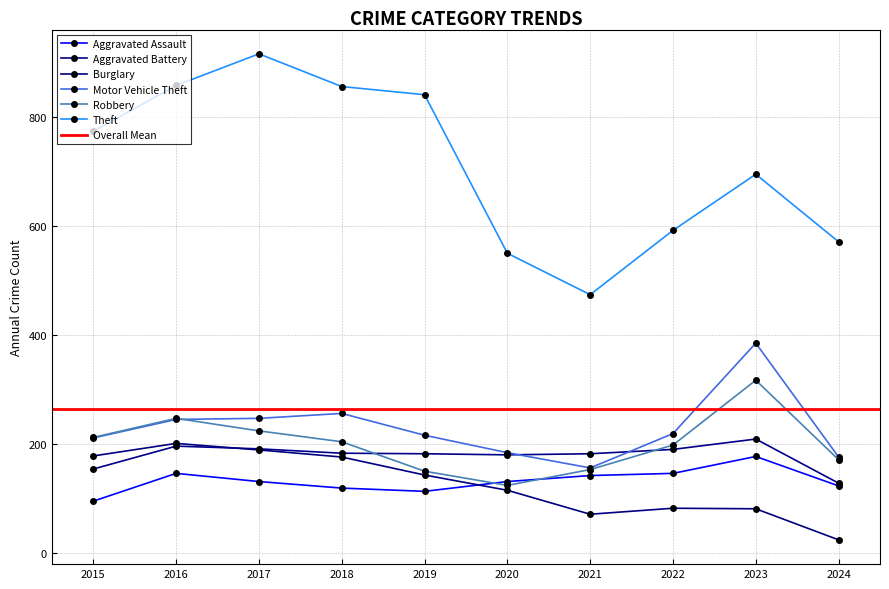

Reading left to right, transcribe all the data shown in this chart.

Aggravated Assault: 95	146	131	119	113	131	142	146	177	123
Aggravated Battery: 154	196	191	183	182	180	182	190	209	128
Burglary: 178	201	189	176	143	115	71	82	81	24
Motor Vehicle Theft: 211	245	247	256	216	184	156	219	385	176
Robbery: 212	247	224	204	150	124	153	198	317	171
Theft: 774	858	916	856	841	550	474	592	695	571